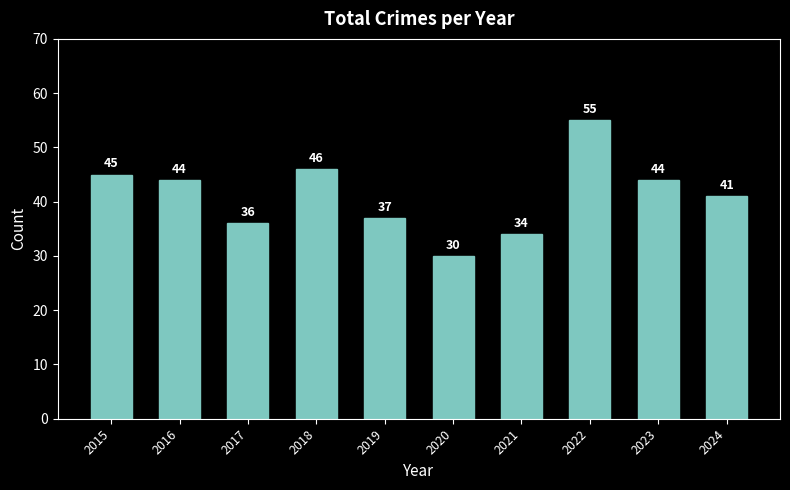

Reading left to right, extract all data points from this chart.

45	44	36	46	37	30	34	55	44	41